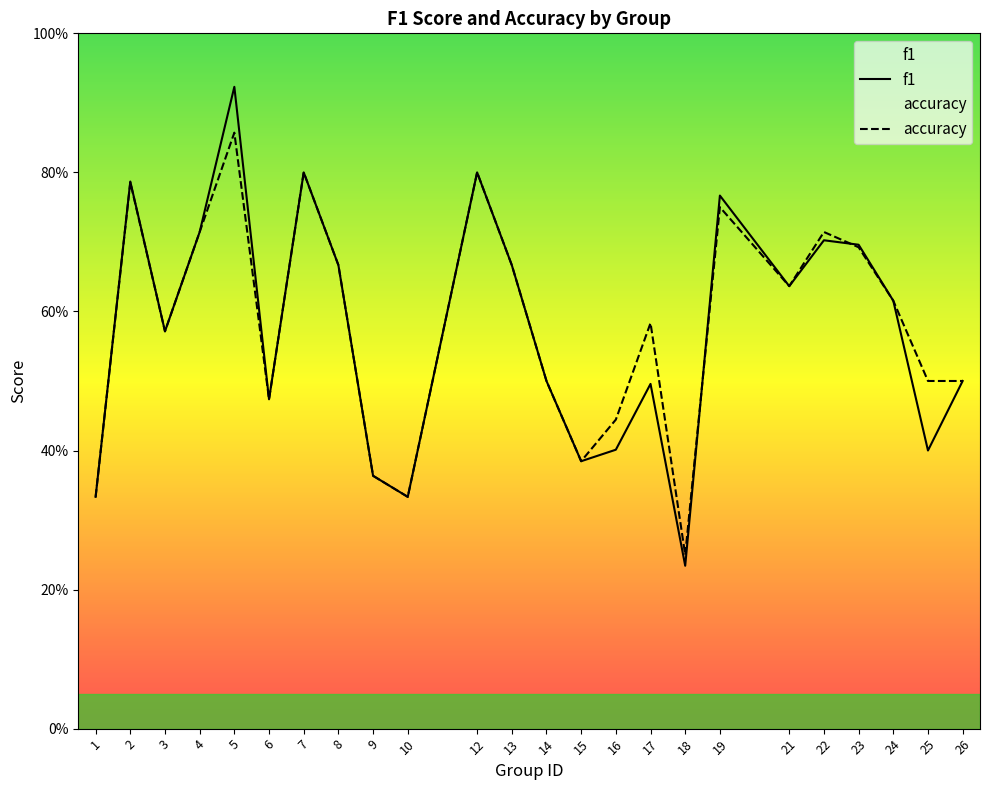

At which label is f1 closest to 0?

18